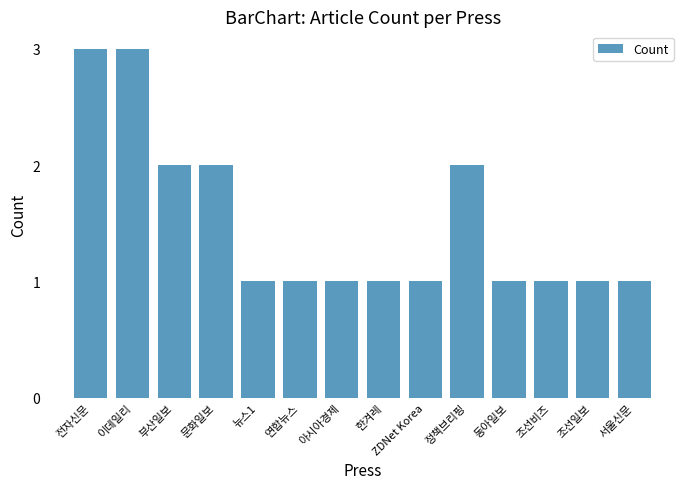

Between 전자신문 and 뉴스1, which is larger?

전자신문